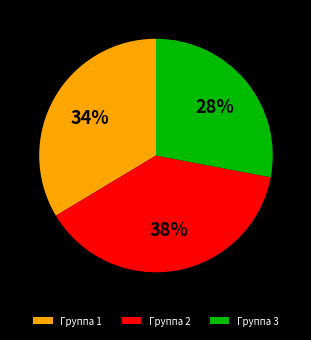

Is it true that Группа 3 is 43% of the pie?

False